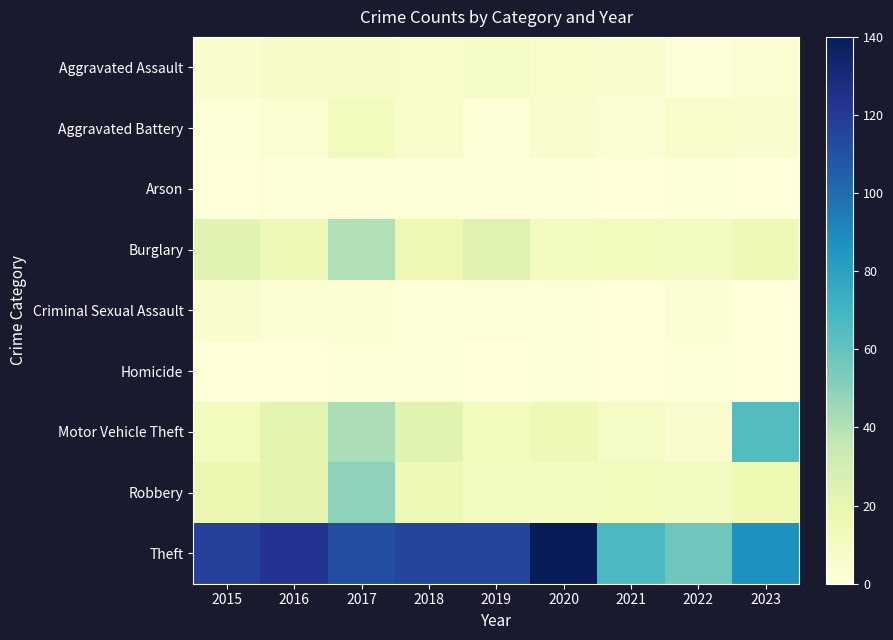

Which series has the largest total across all categories?

Theft